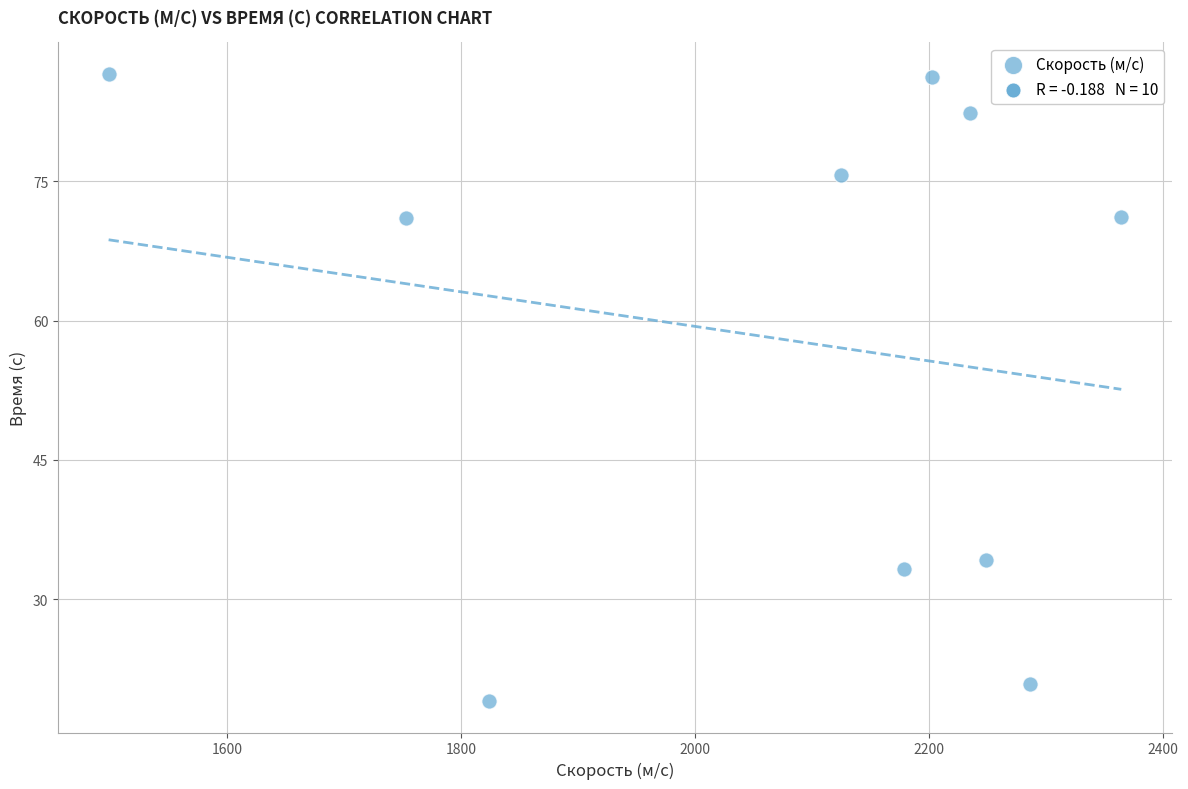

What Y value in the scatter plot is closest to 52?

34.2